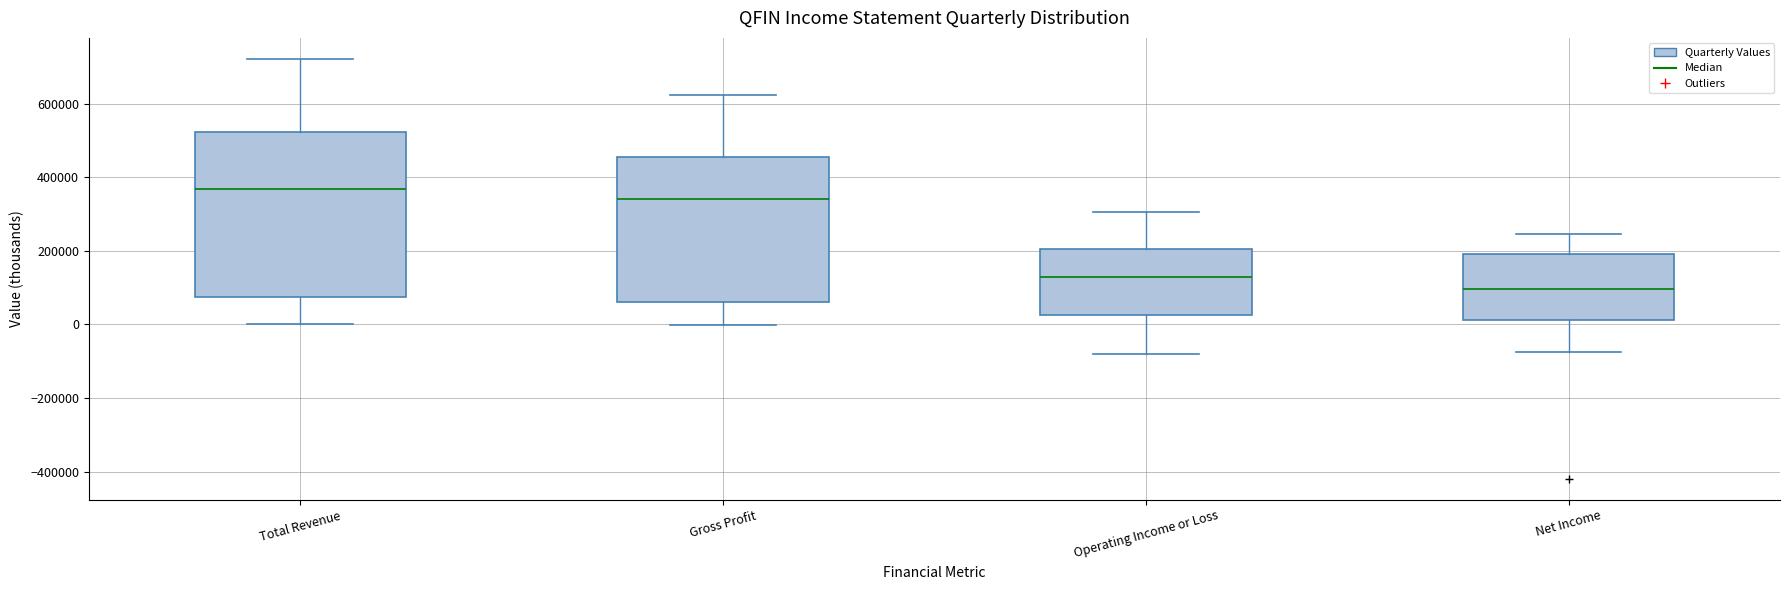

Comparing the boxes themselves (not the whiskers), which one is the tallest?

Total Revenue